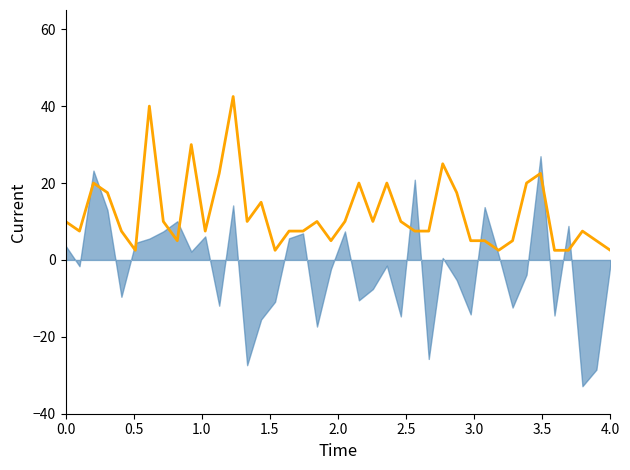

What is the greatest value displayed?

42.5